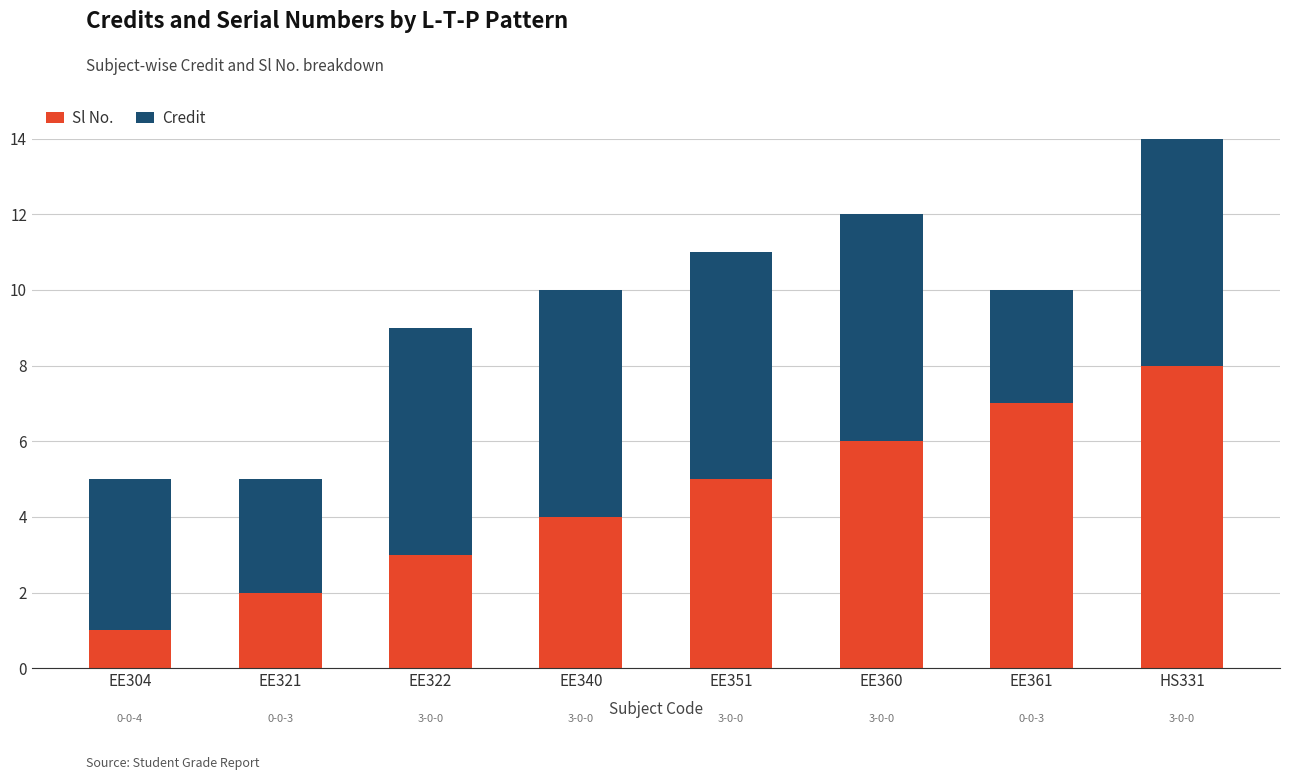

What is the total value across all series at EE361?

10